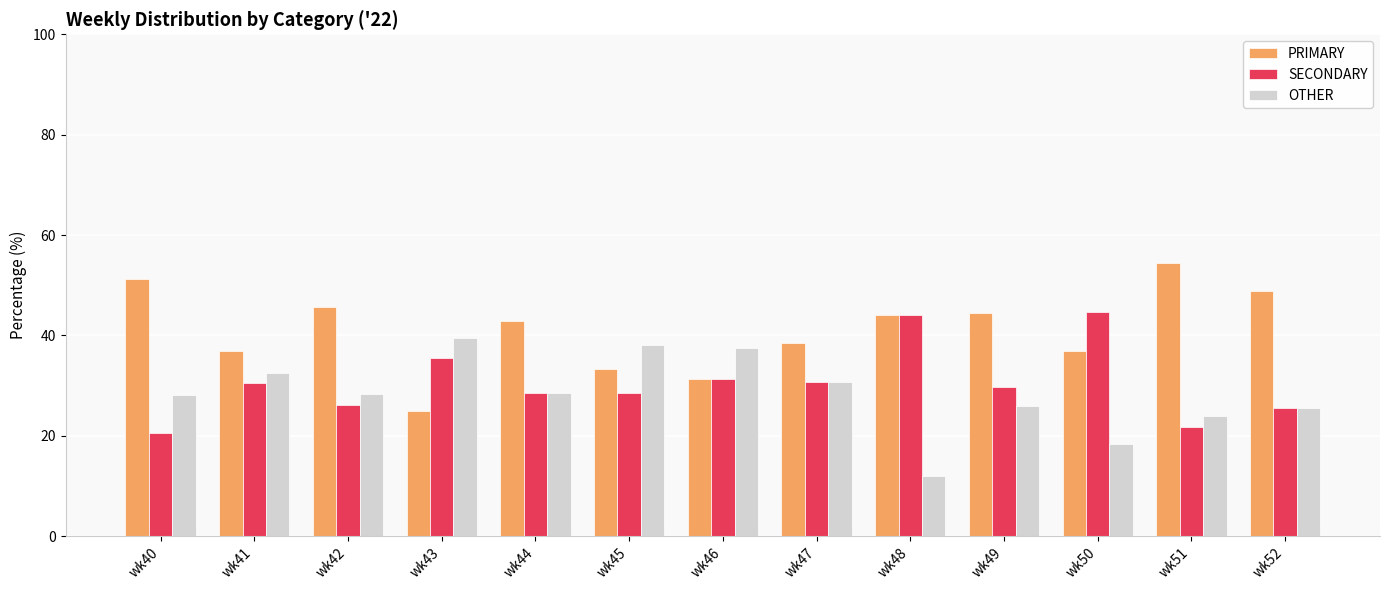

What is the maximum value shown in the chart?

54.3